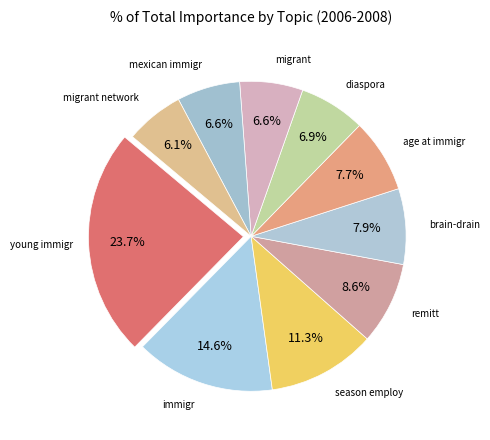

What is the largest slice in the pie chart?

young immigr